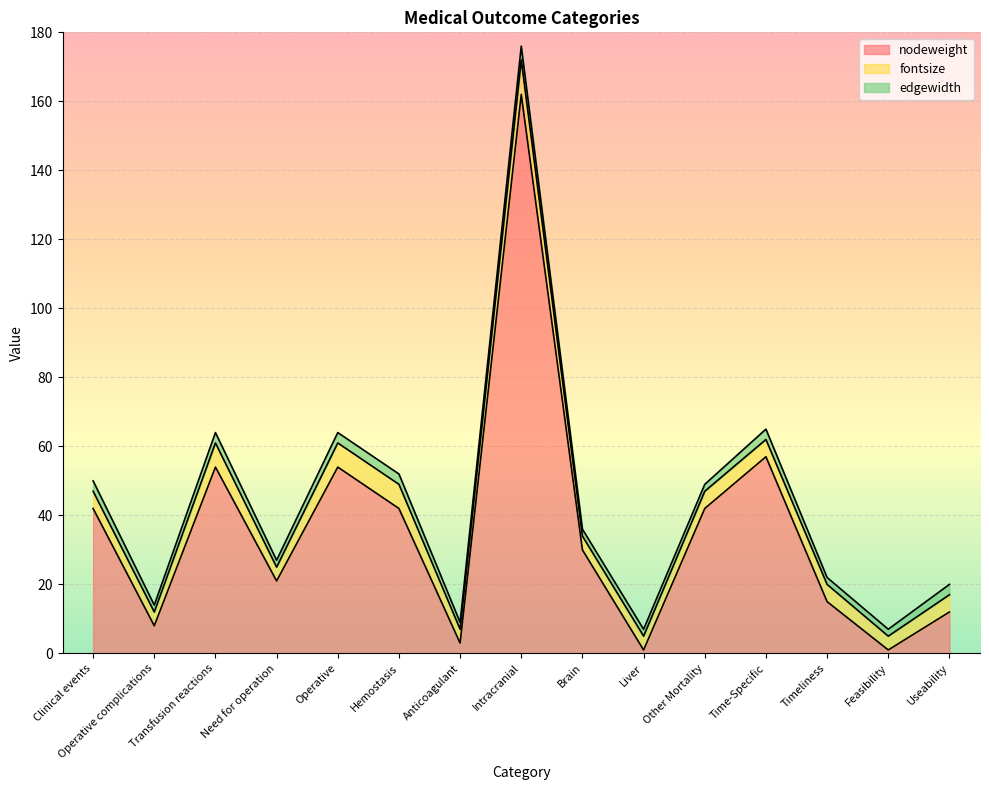

What is the label of the 15th point from the right?

Clinical events